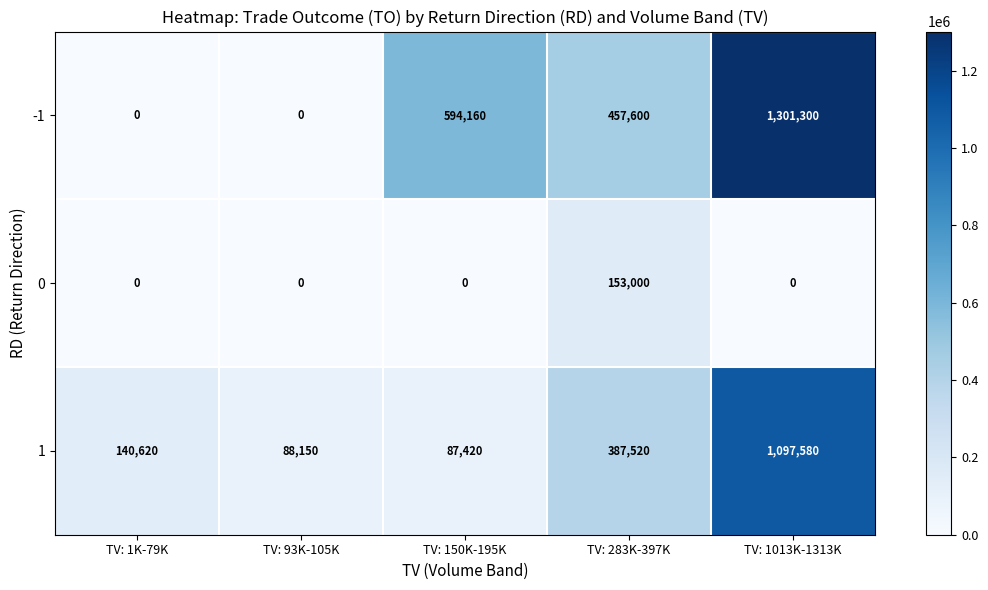

At TV: 150K-195K, list the series in order from smallest to largest.

0, 1, -1